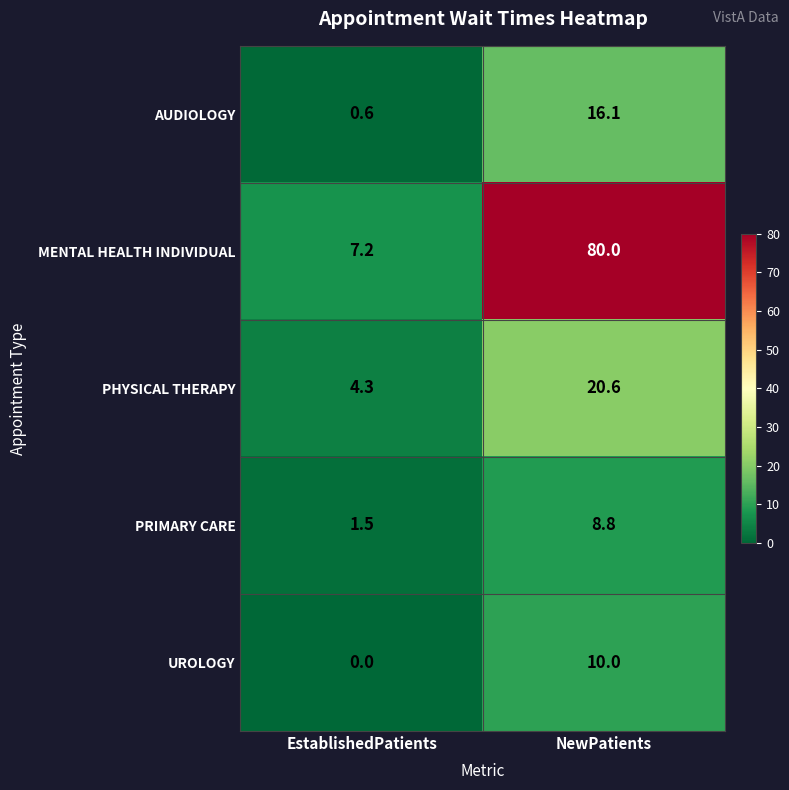

Reading left to right, list all the values displayed in this chart.

AUDIOLOGY: EstablishedPatients=0.6	NewPatients=16.1
MENTAL HEALTH INDIVIDUAL: EstablishedPatients=7.2	NewPatients=80.0
PHYSICAL THERAPY: EstablishedPatients=4.3	NewPatients=20.6
PRIMARY CARE: EstablishedPatients=1.5	NewPatients=8.8
UROLOGY: EstablishedPatients=0.0	NewPatients=10.0